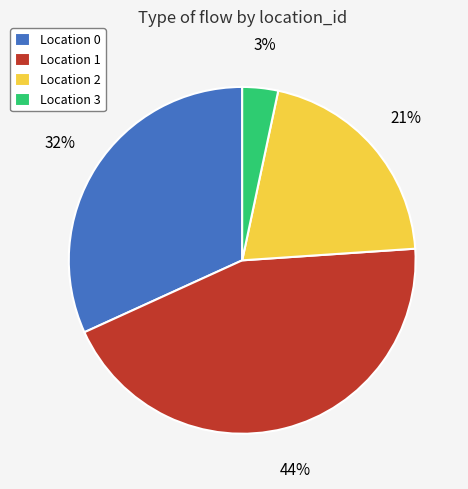

Is the sum of Location 0 and Location 1 greater than half?

Yes